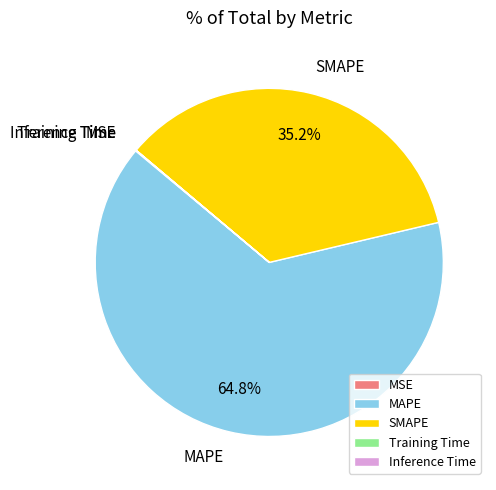

Which category accounts for the majority?

MAPE